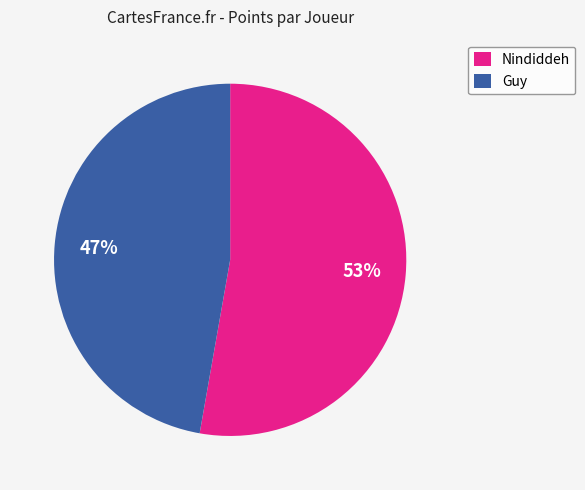

True or false: Nindiddeh accounts for 41% of the total.

False